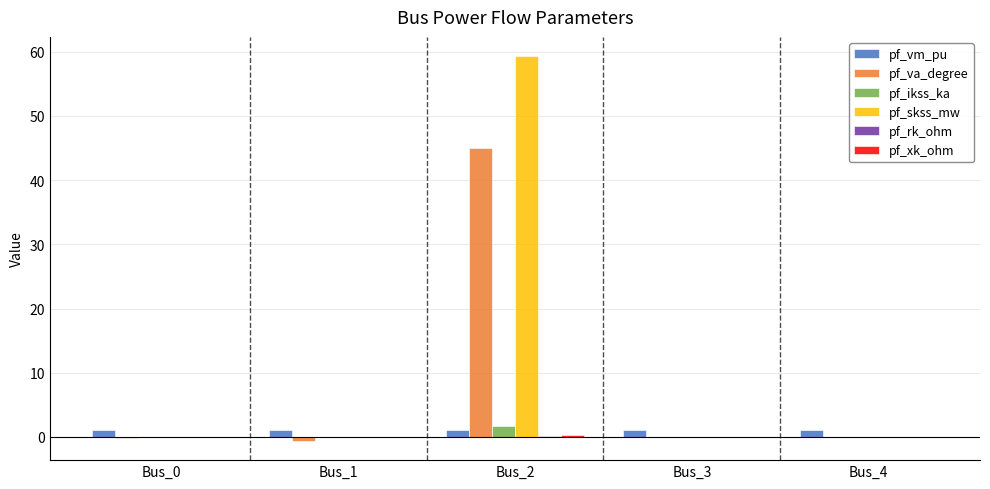

How many categories are shown in the chart?

5